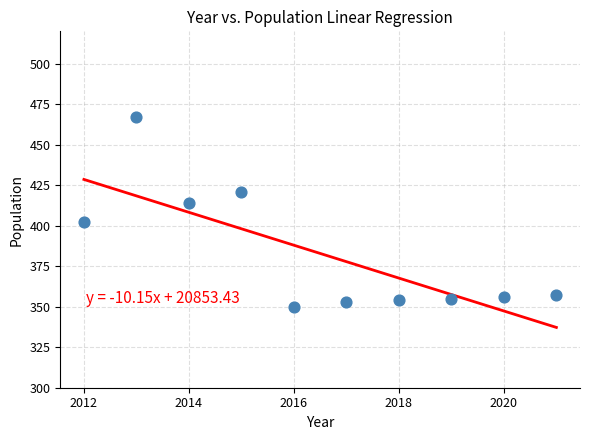

What is the range of Y values (max minus min)?

117